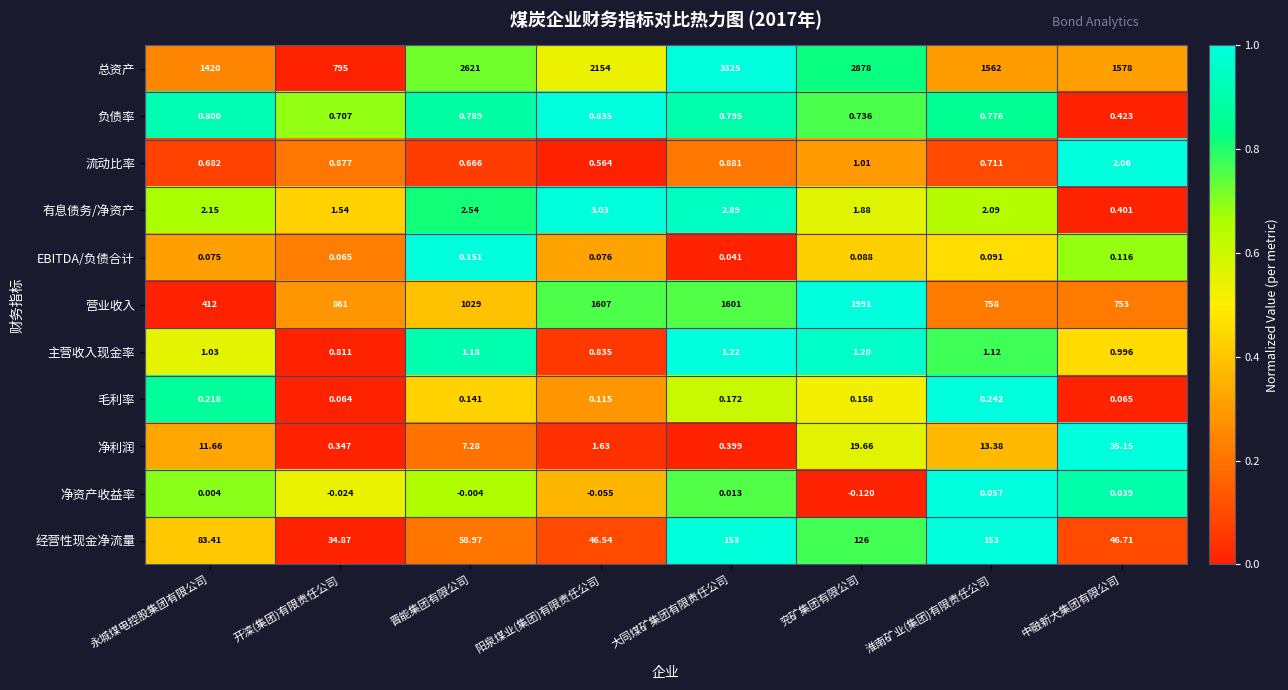

Which series has the largest total across all categories?

总资产